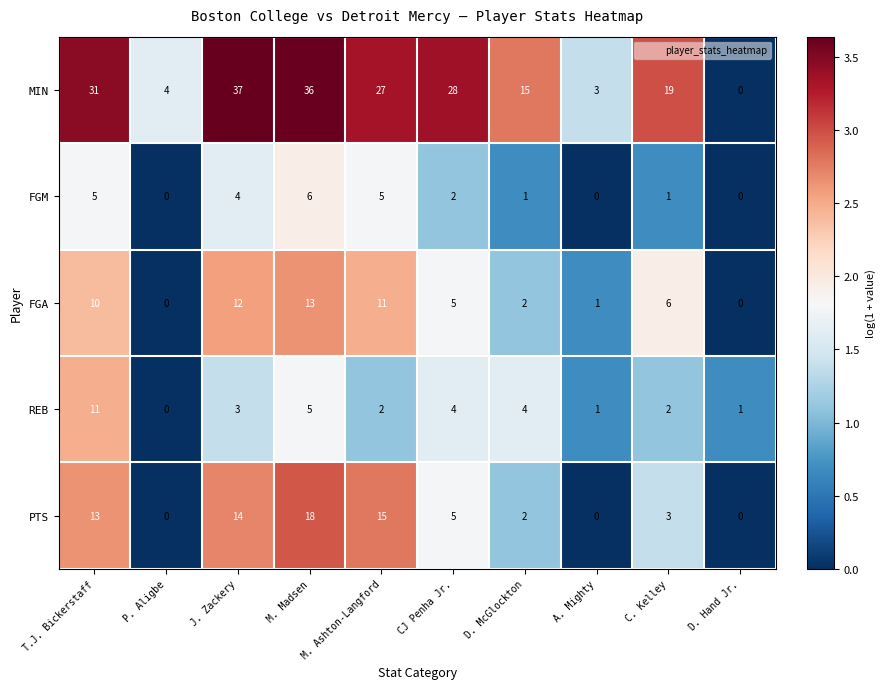

The MIN series shows 15 at D. McGlockton. True or false?

True